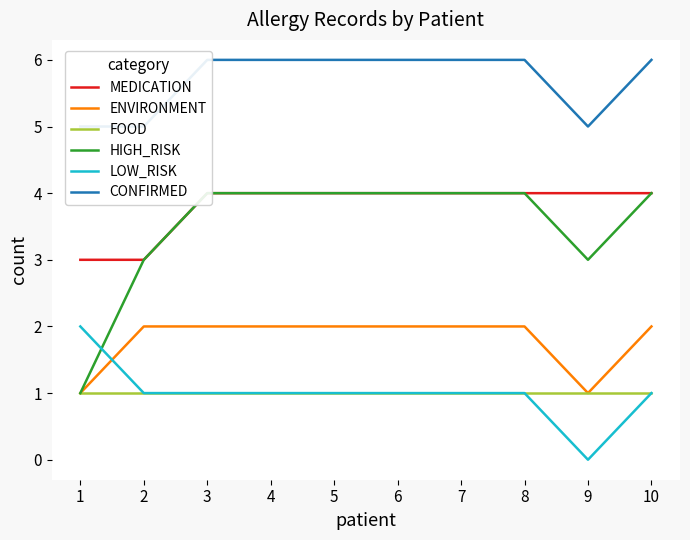

How many lines are shown in the chart?

6